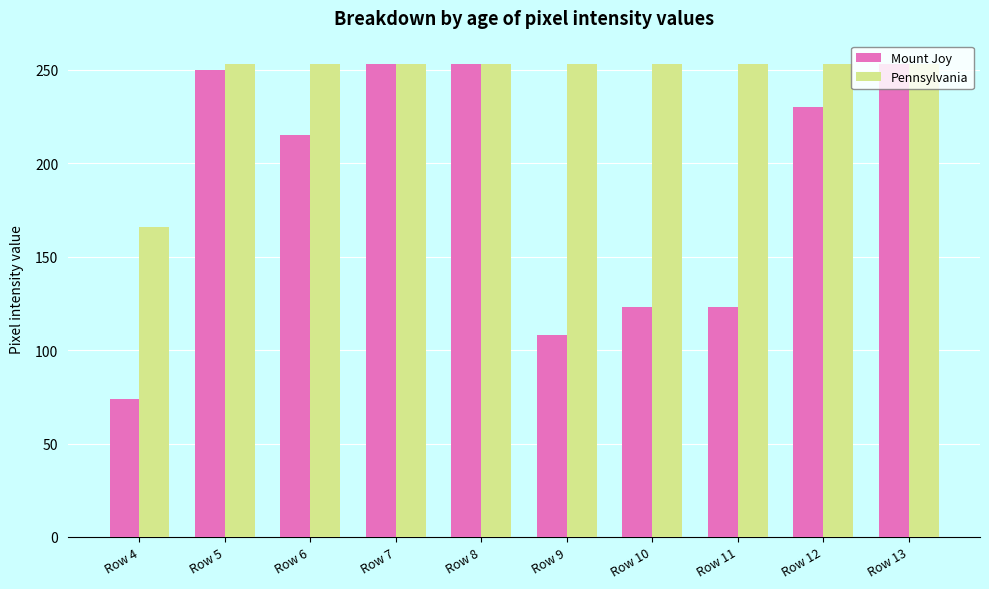

What is the sum of the Pennsylvania values at Row 12 and Row 11?

506